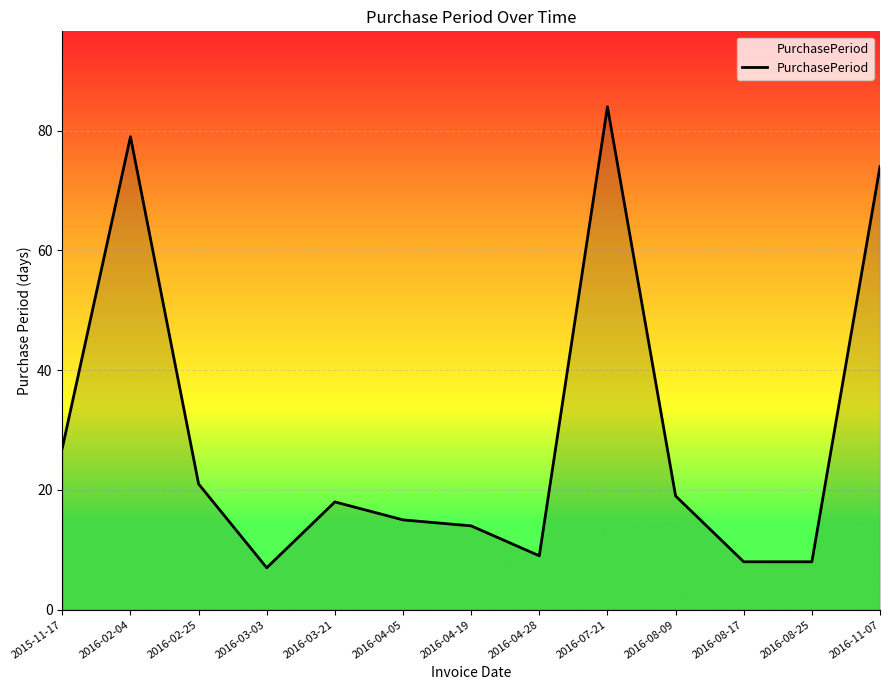

What is the greatest value displayed?

84